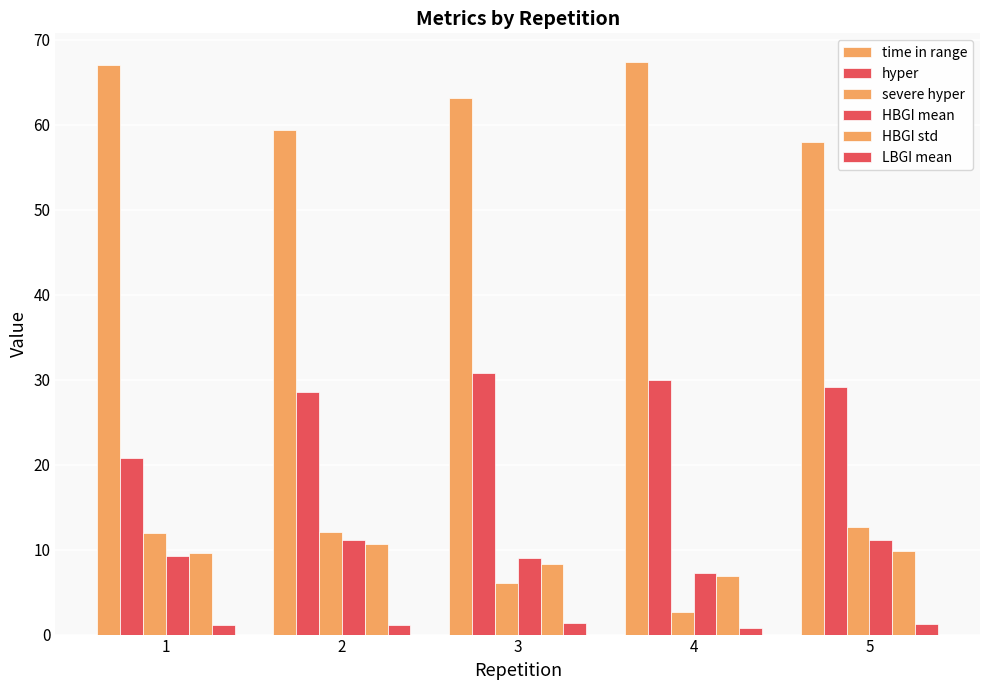

How many groups of bars are there?

5